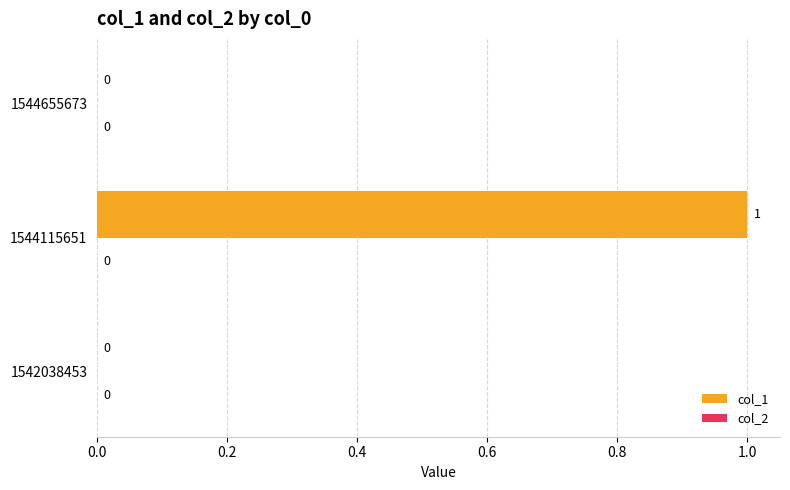

How many values are between 0 and 1?

3